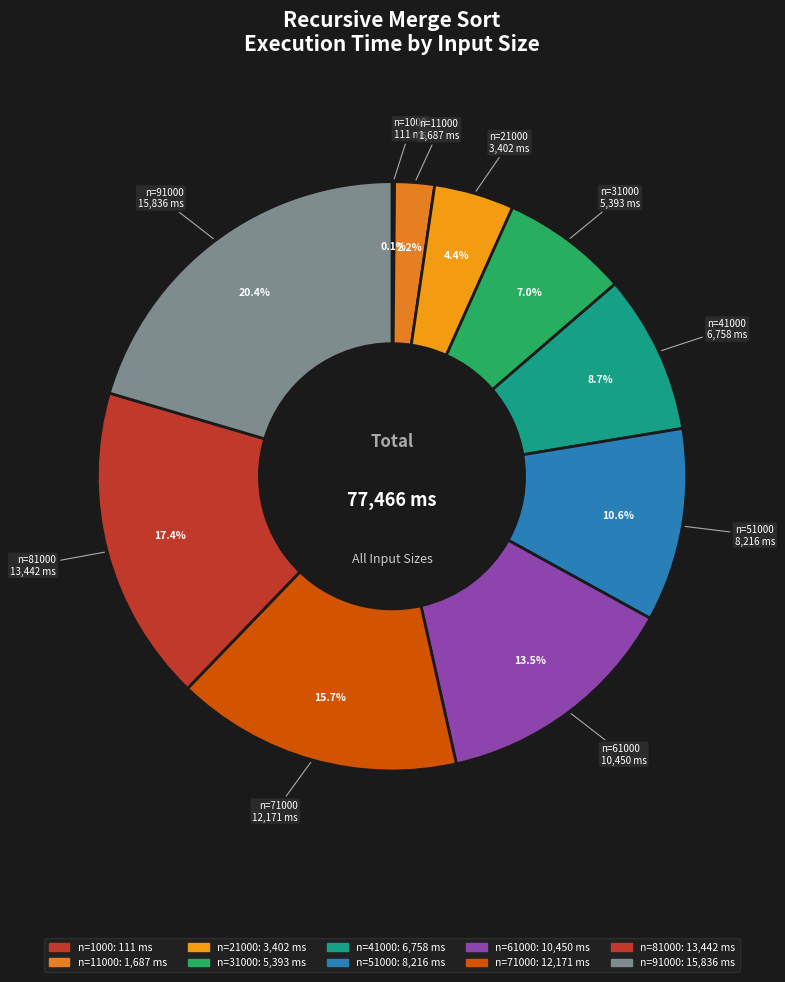

Rank the categories by value from lowest to highest.

1000, 11000, 21000, 31000, 41000, 51000, 61000, 71000, 81000, 91000